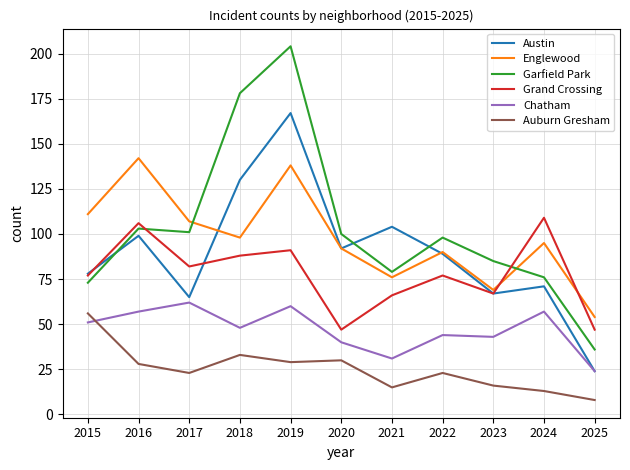

Reading left to right, transcribe all the data shown in this chart.

Austin: 2015=78	2016=99	2017=65	2018=130	2019=167	2020=92	2021=104	2022=89	2023=67	2024=71	2025=24
Englewood: 2015=111	2016=142	2017=107	2018=98	2019=138	2020=92	2021=76	2022=90	2023=69	2024=95	2025=54
Garfield Park: 2015=73	2016=103	2017=101	2018=178	2019=204	2020=100	2021=79	2022=98	2023=85	2024=76	2025=36
Grand Crossing: 2015=77	2016=106	2017=82	2018=88	2019=91	2020=47	2021=66	2022=77	2023=67	2024=109	2025=47
Chatham: 2015=51	2016=57	2017=62	2018=48	2019=60	2020=40	2021=31	2022=44	2023=43	2024=57	2025=24
Auburn Gresham: 2015=56	2016=28	2017=23	2018=33	2019=29	2020=30	2021=15	2022=23	2023=16	2024=13	2025=8